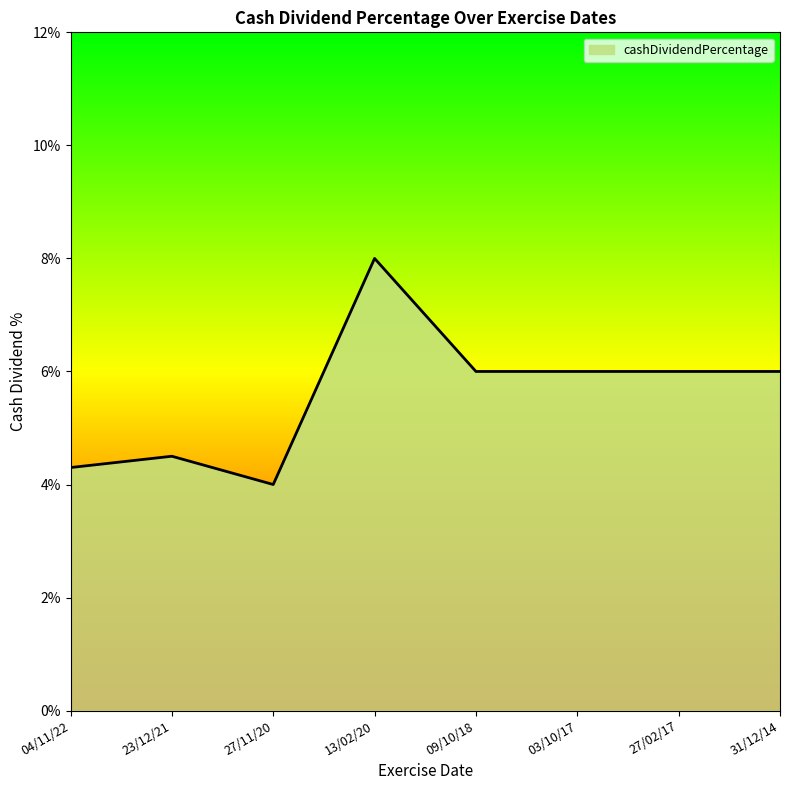

What is the label of the 8th point from the right?

04/11/22